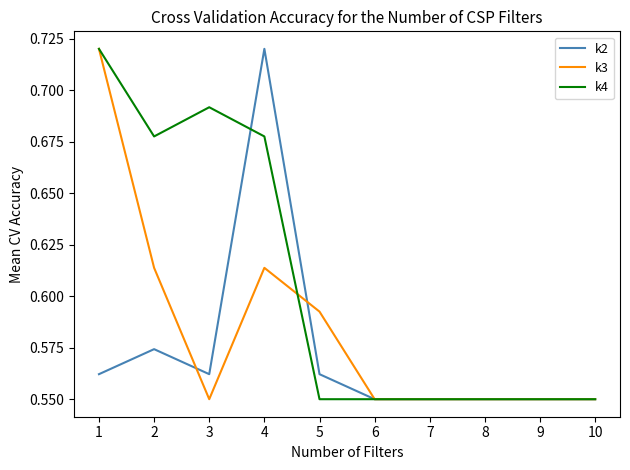

What is the total value across all series at 10?

1.7